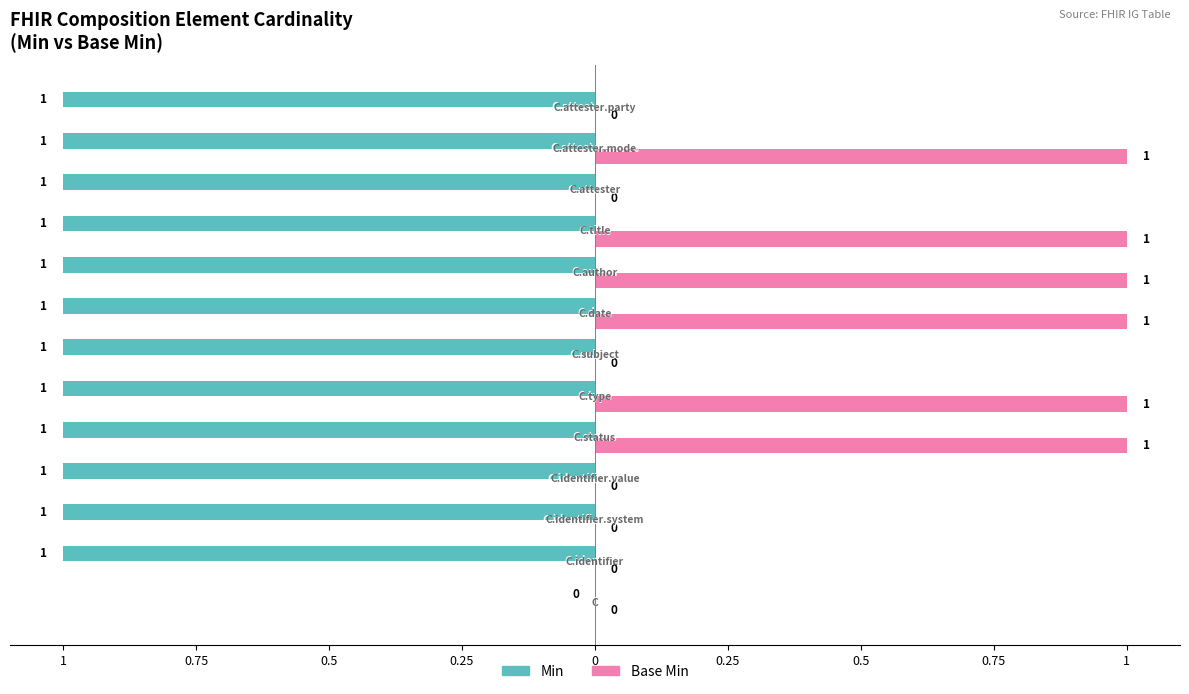

Which series has the widest spread of values?

Min